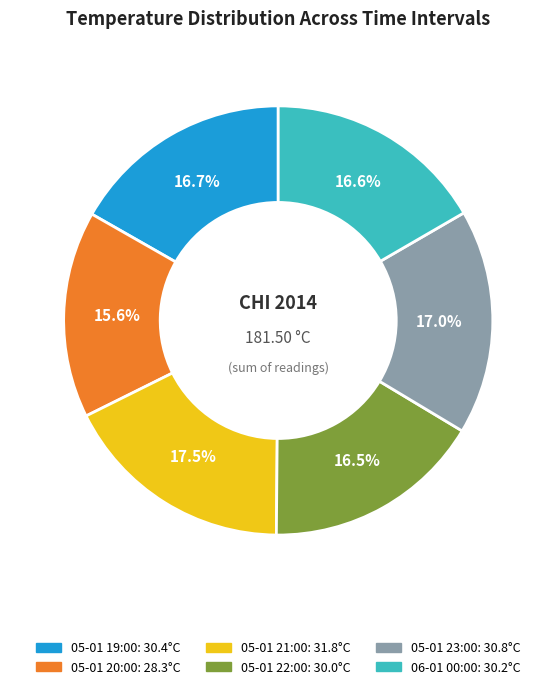

Is the sum of 05-01 20:00 and 05-01 21:00 greater than half?

No